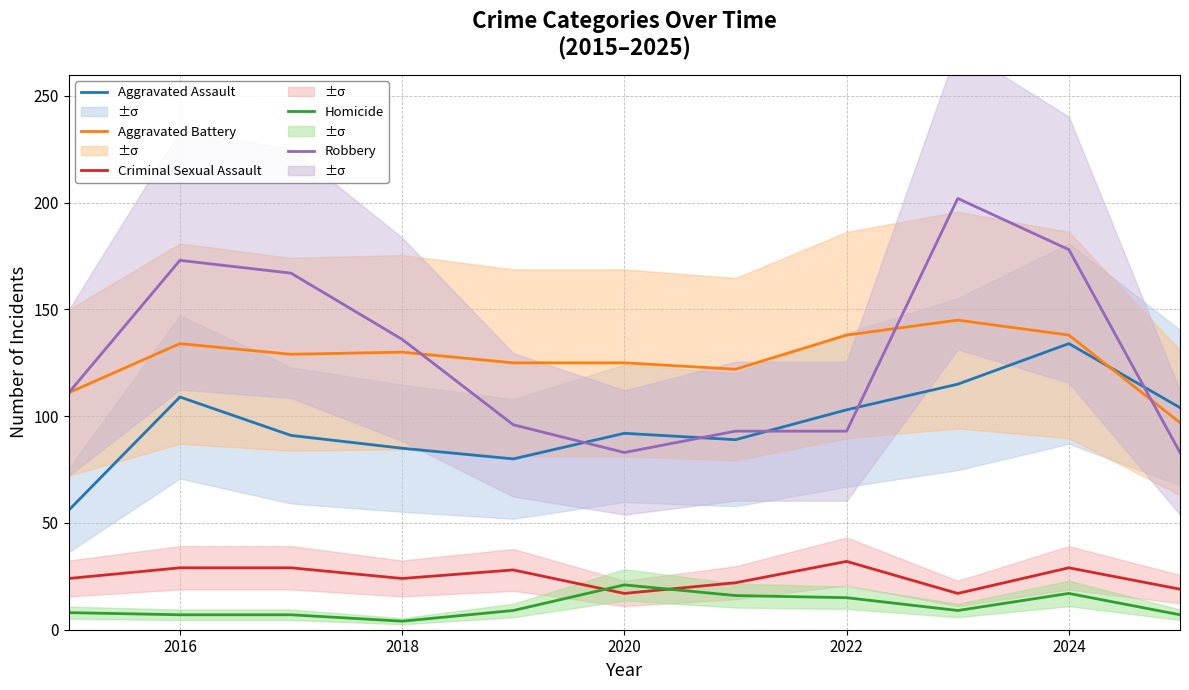

What is the maximum value for Criminal Sexual Assault?

32